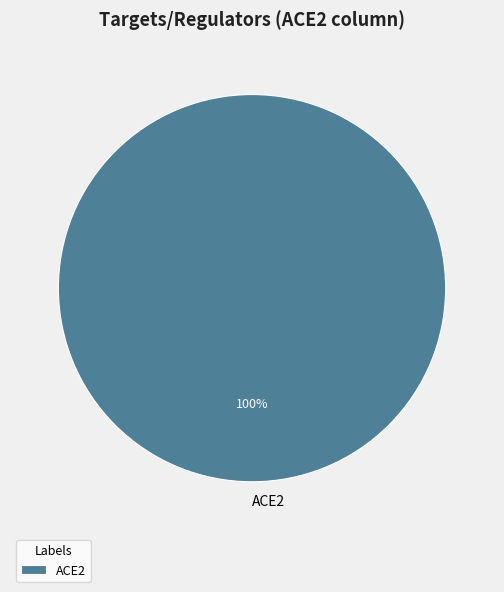

Is there a majority slice in this chart?

Yes